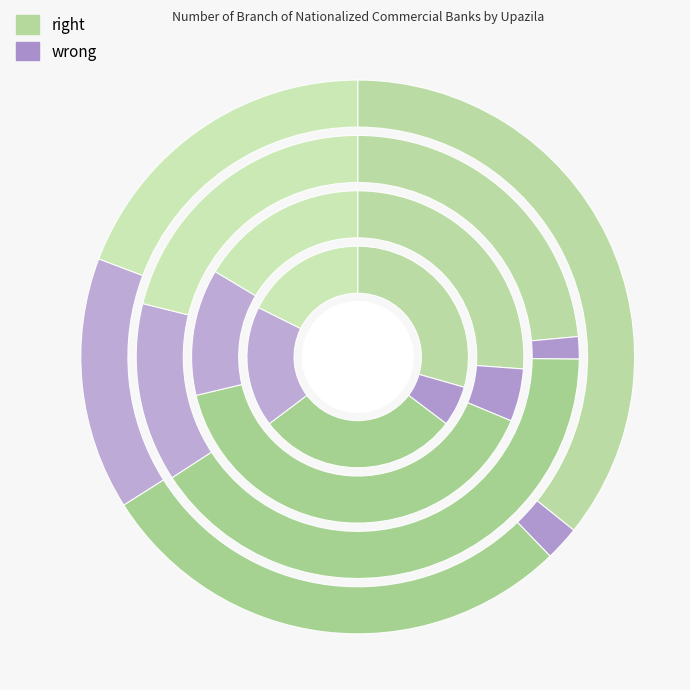

Combined, do Barguna Sadar and Betagi account for over 50%?

No